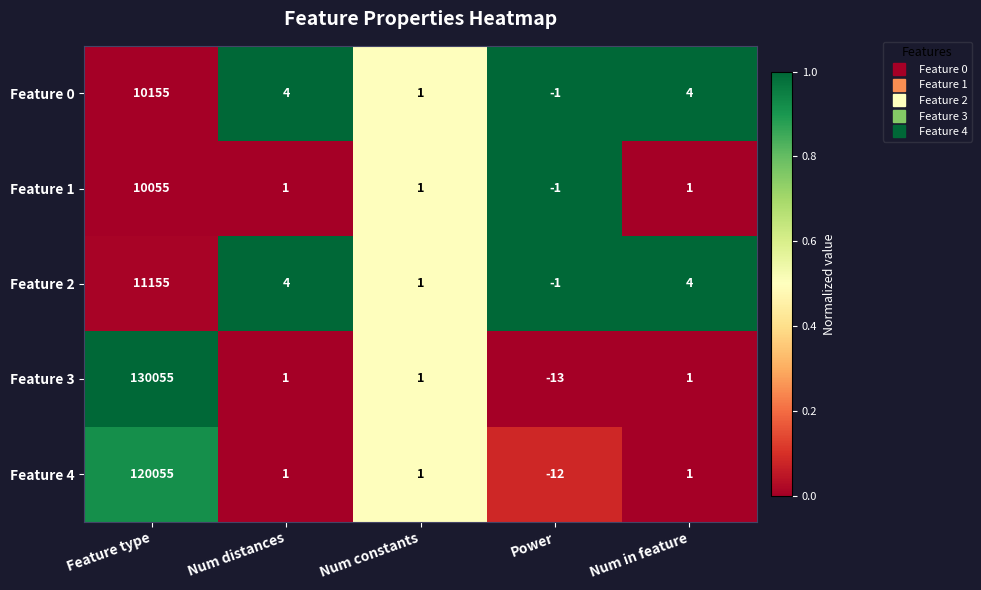

The Feature 2 series shows 6 at Num in feature. True or false?

False